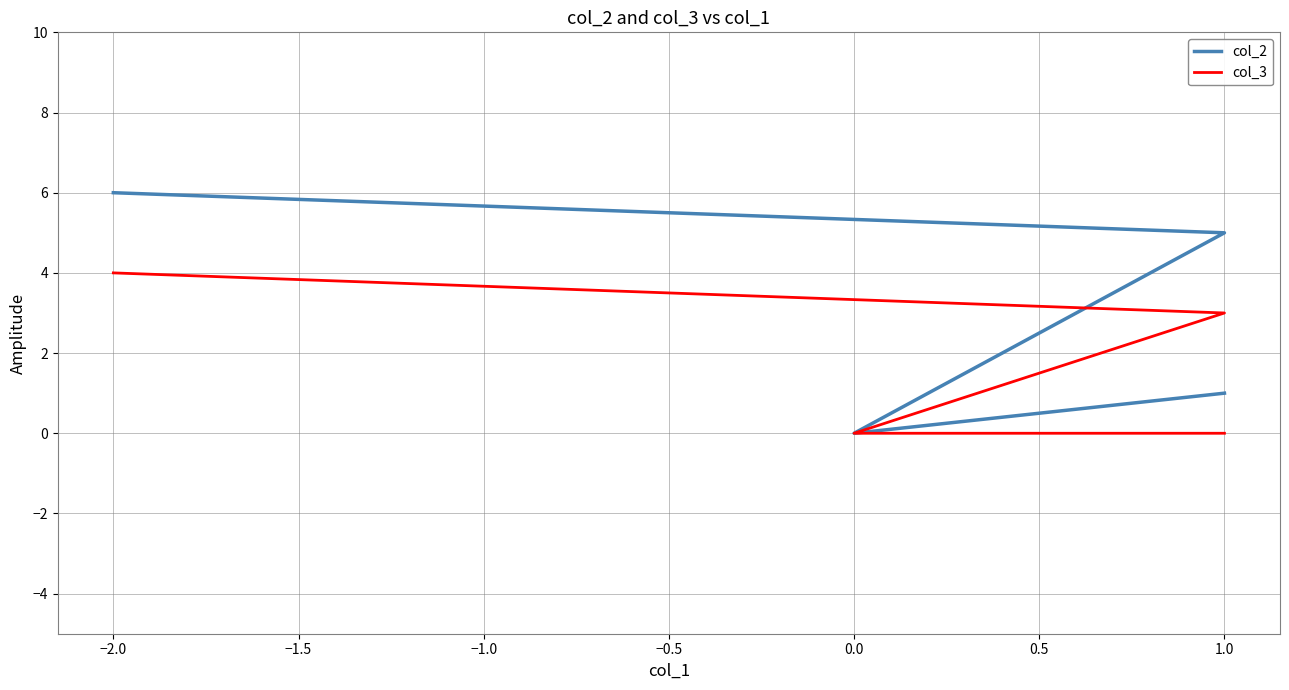

Which series has the largest total across all categories?

col_2